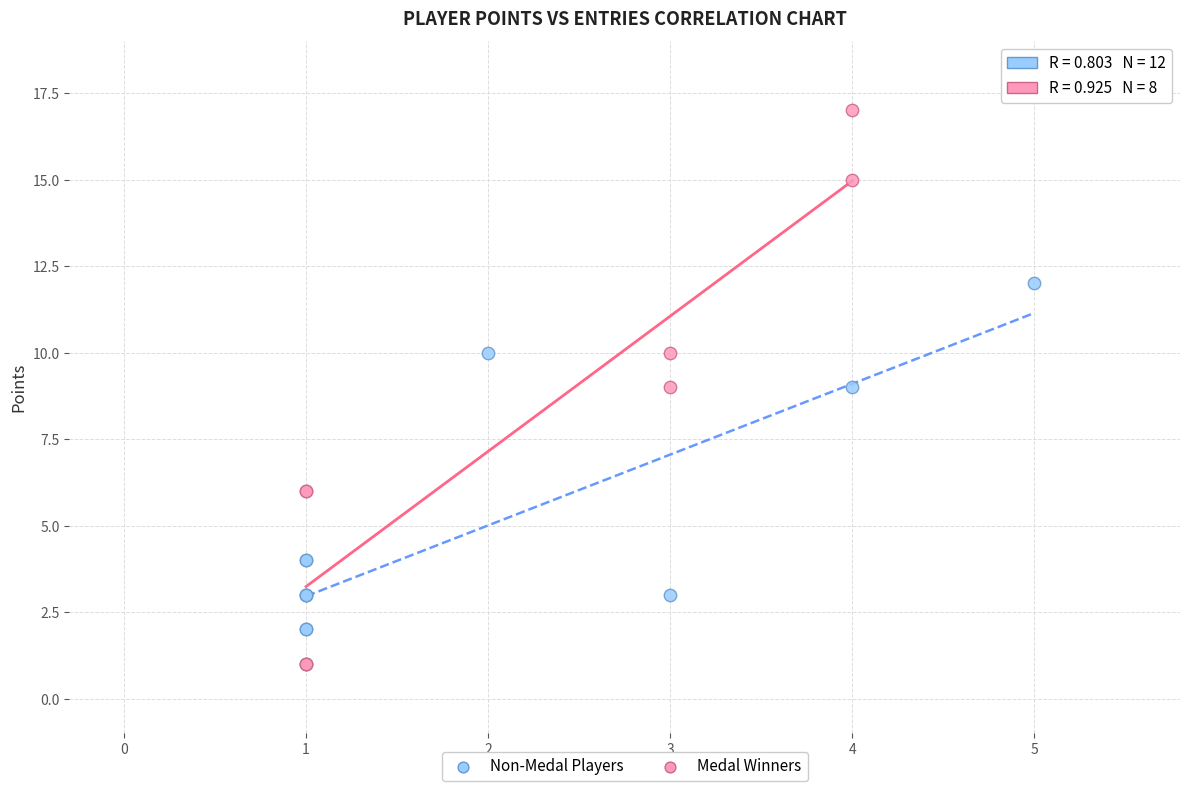

What are all the series names shown in the legend?

Non-Medal Players, Medal Winners